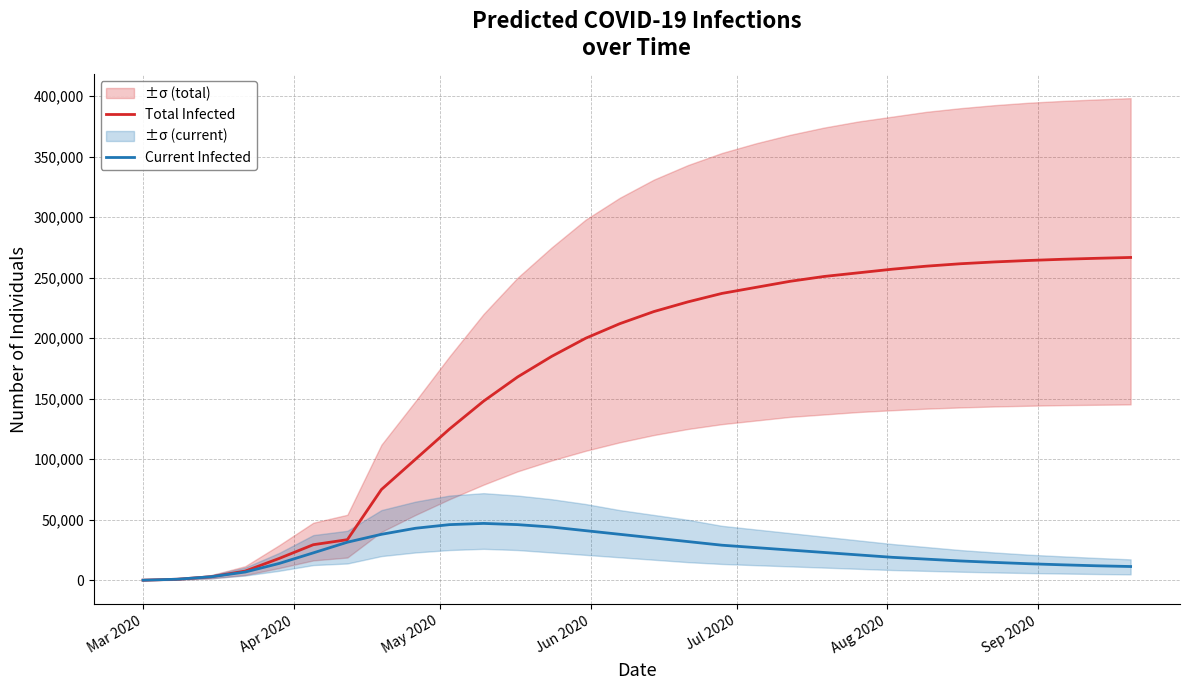

Rank the series by their average value, from highest to lowest.

Total Infected, Current Infected